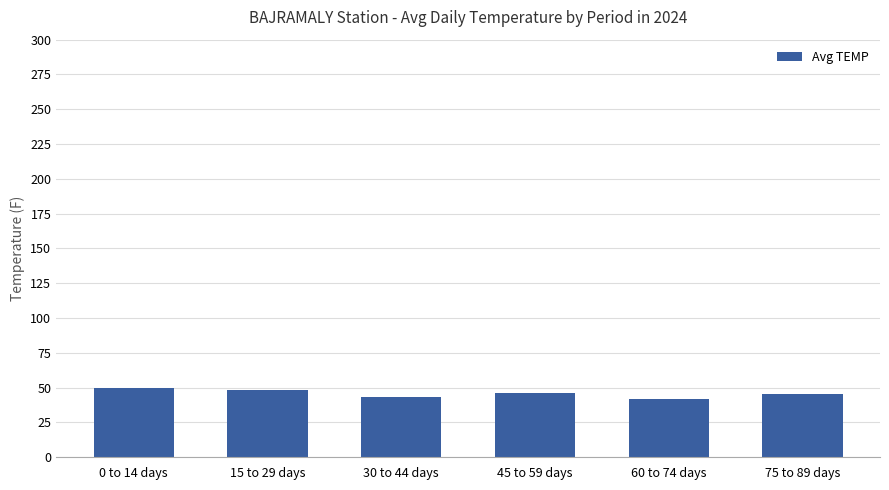

What is the label of the 1st bar from the left?

0 to 14 days